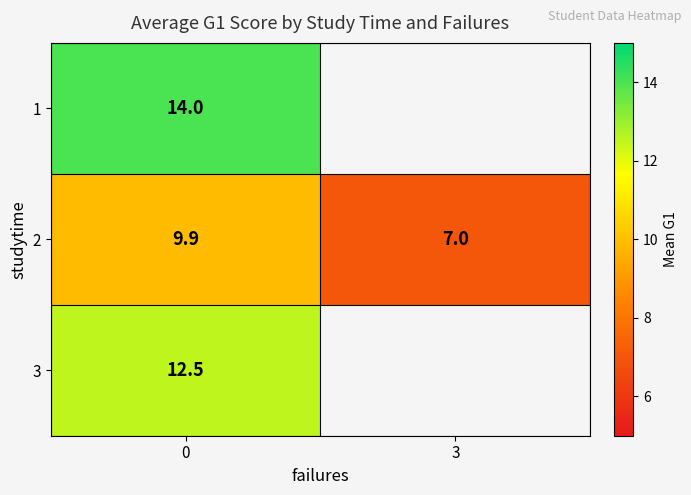

What is the difference between the highest and lowest values at 0?

4.1